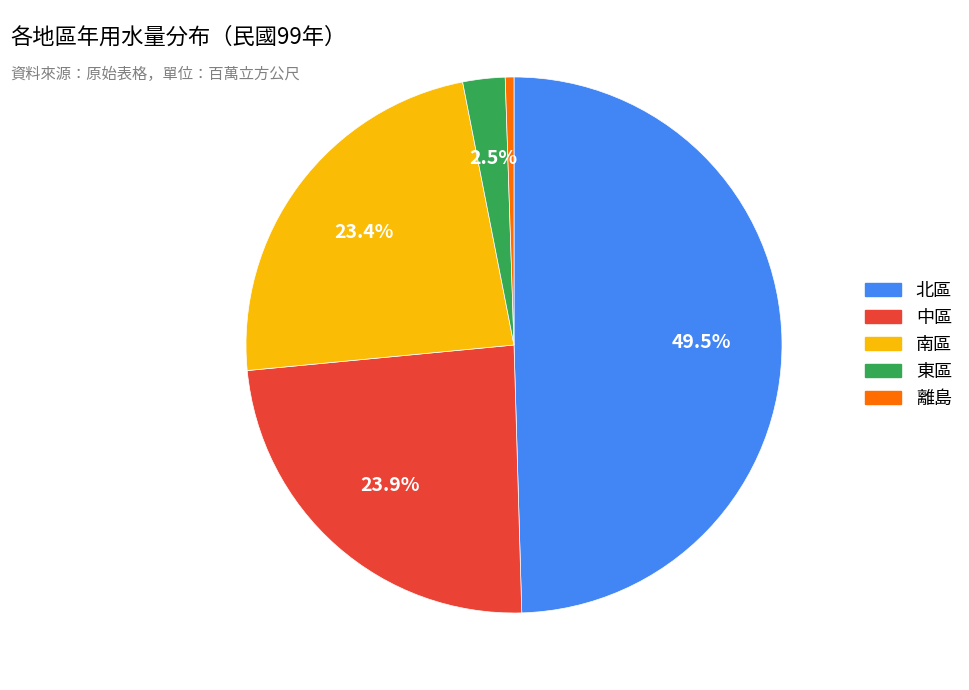

Is there any slice that represents more than half of the pie?

No